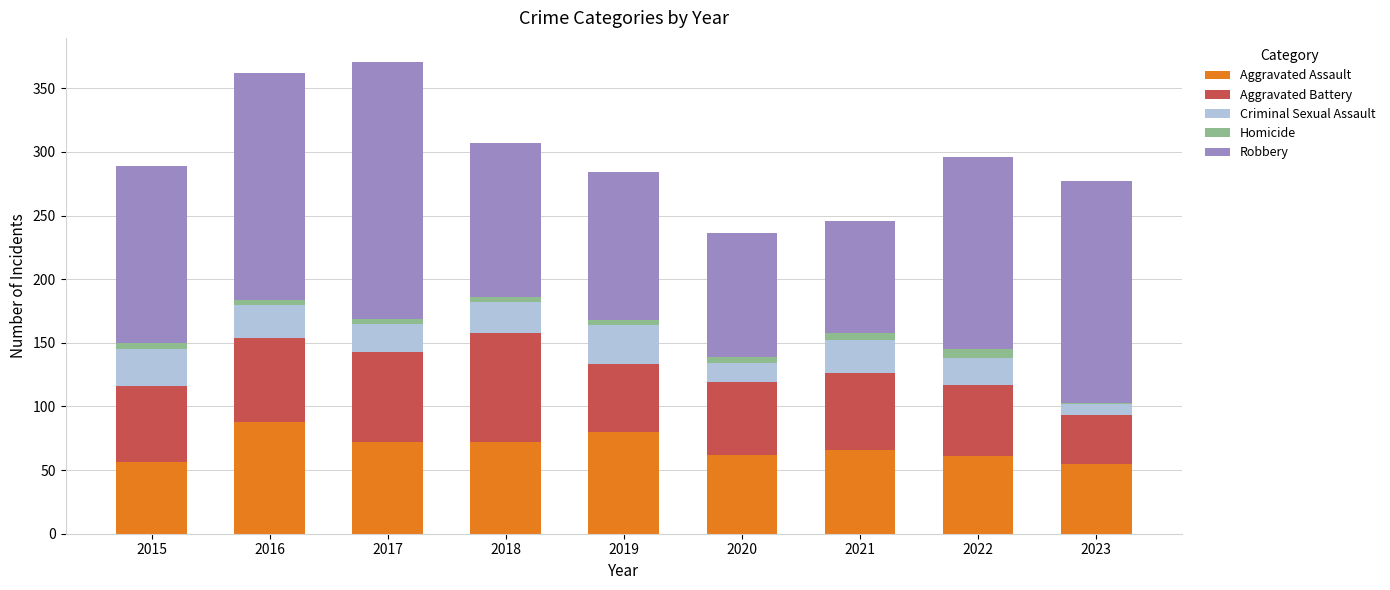

Which category has the highest value in the Aggravated Assault series?

2016